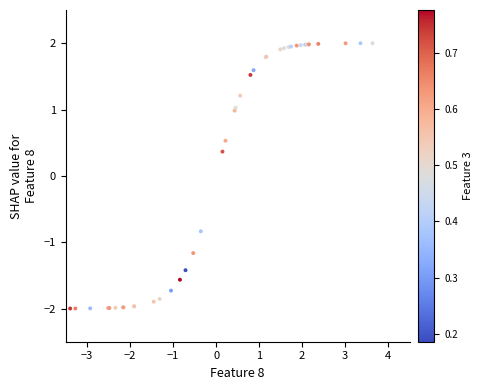

What Y value in the scatter plot is closest to 0?

0.4